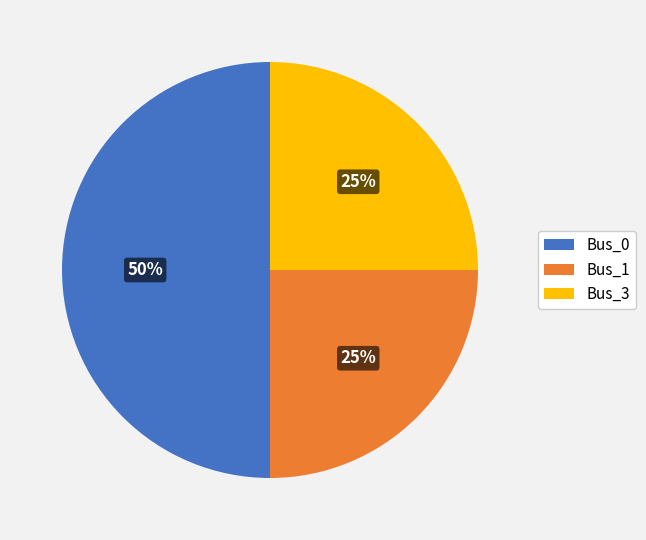

To the nearest percent, what is the difference between the largest and smallest slice percentages?

25%